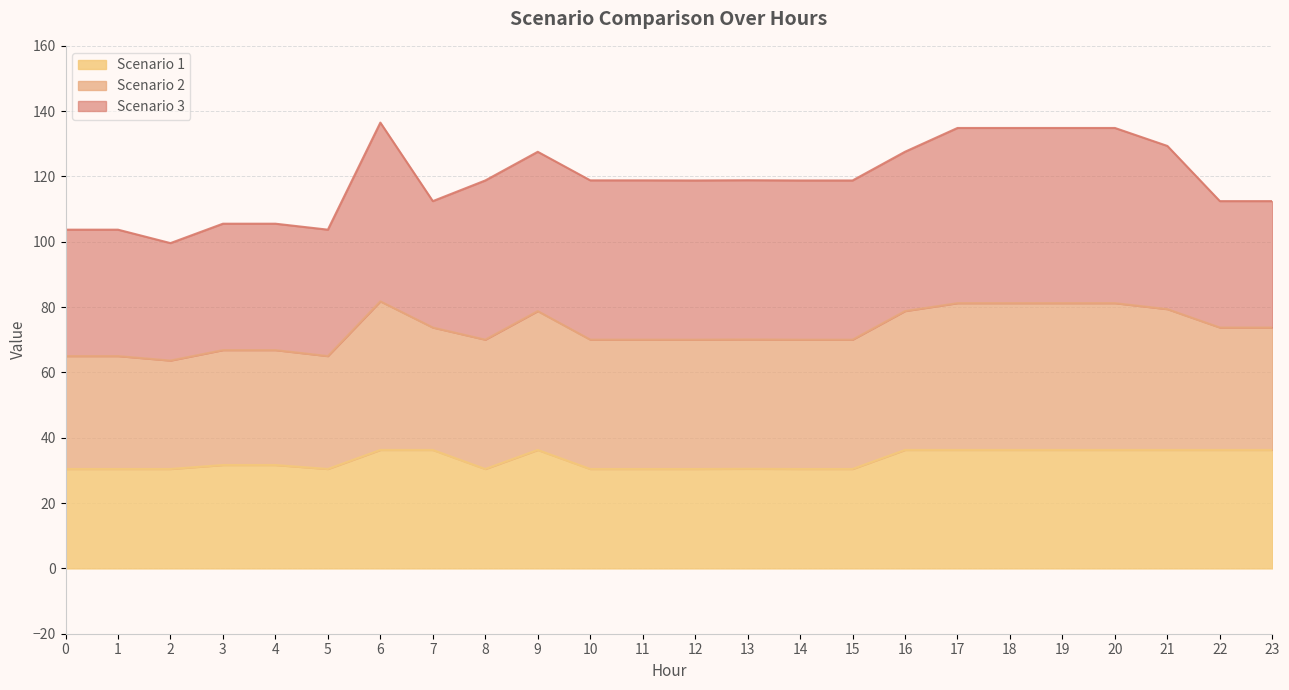

What is the minimum value for Scenario 1?

30.4